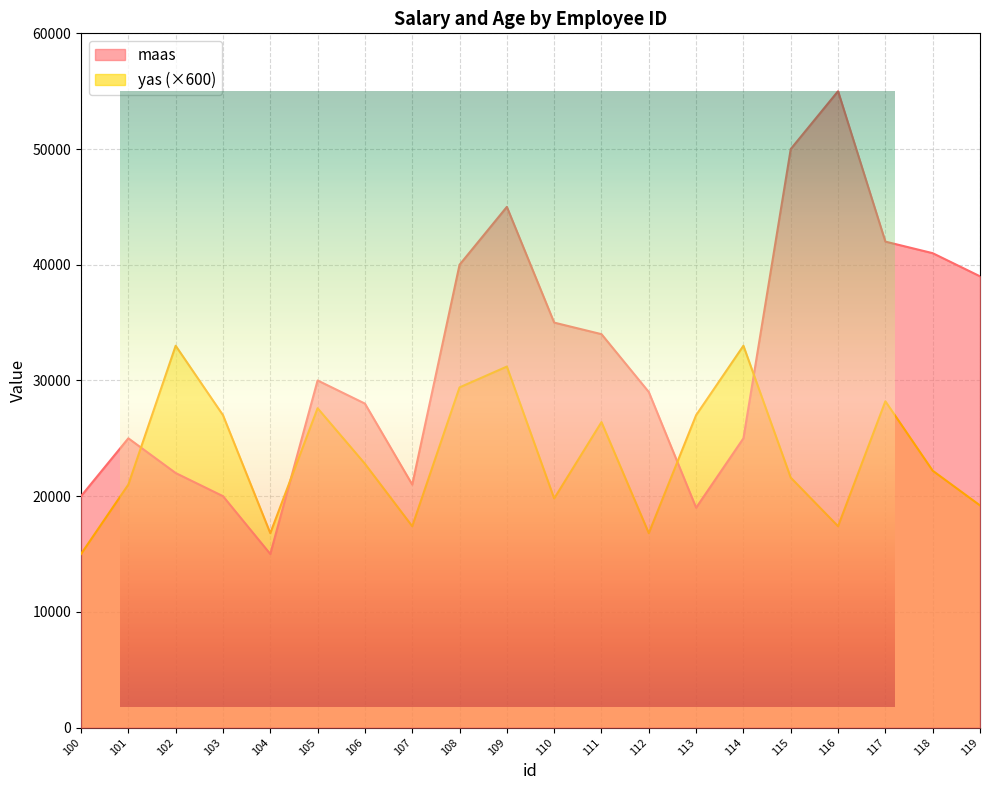

At which label does maas reach its peak?

116